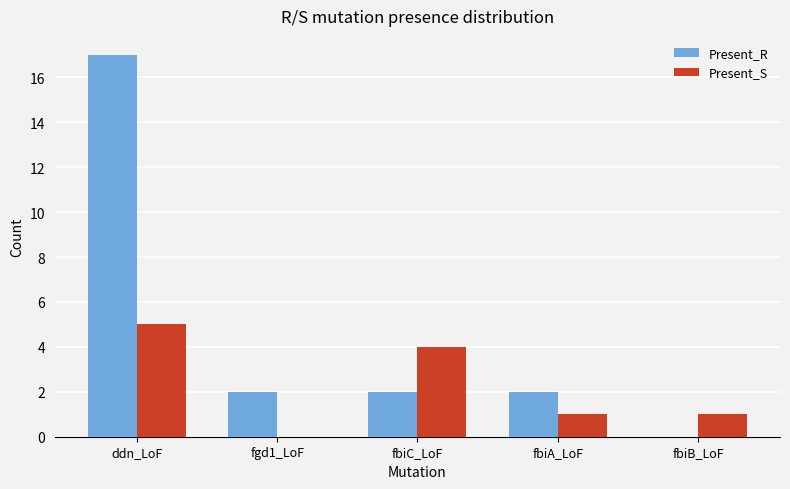

Reading left to right, transcribe all the data shown in this chart.

Present_R: ddn_LoF=17	fgd1_LoF=2	fbiC_LoF=2	fbiA_LoF=2	fbiB_LoF=0
Present_S: ddn_LoF=5	fgd1_LoF=0	fbiC_LoF=4	fbiA_LoF=1	fbiB_LoF=1